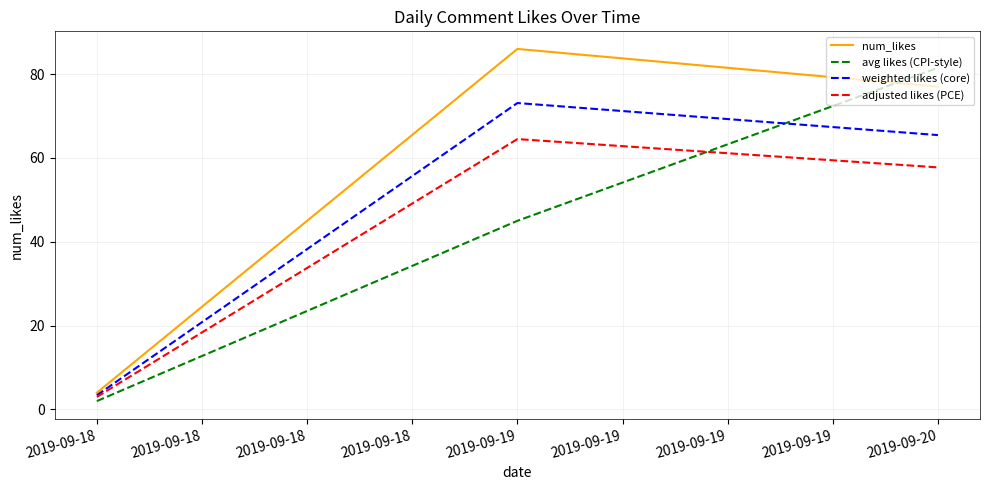

At which label is adjusted likes (PCE) closest to 33?

2019-09-20